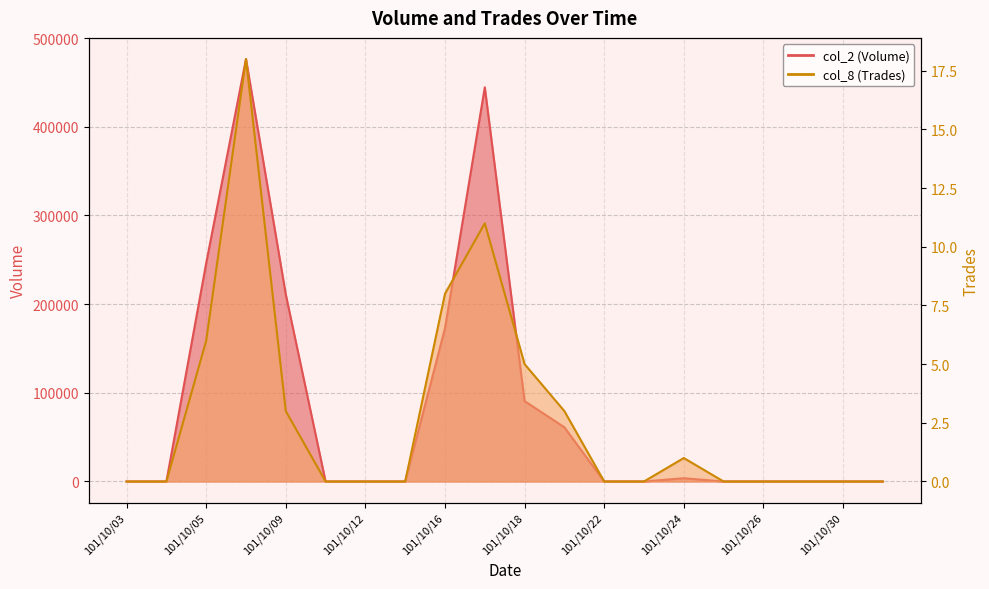

At which label is col_8 (Trades) closest to 9?

101/10/16